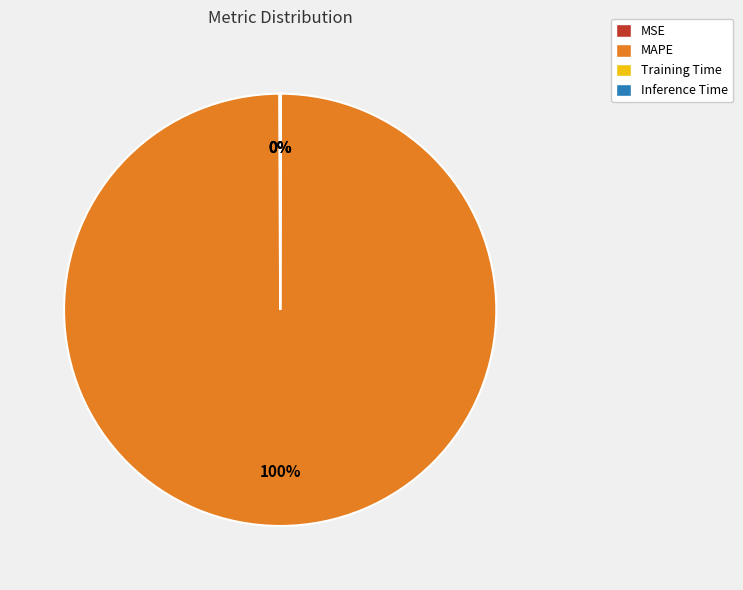

To the nearest percent, what is the average slice percentage?

25%